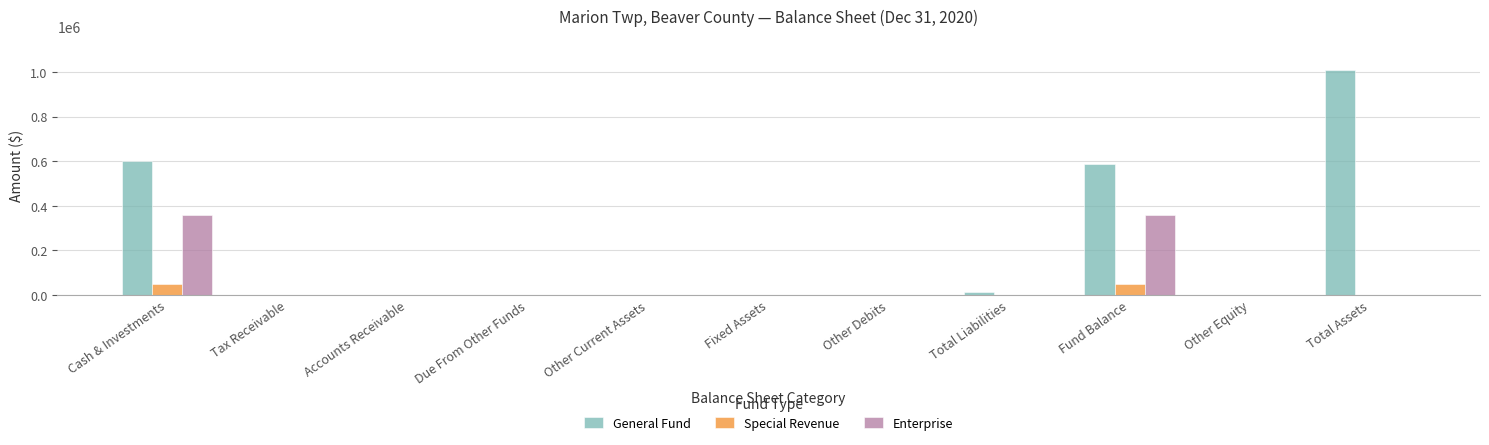

How many groups of bars are there?

11